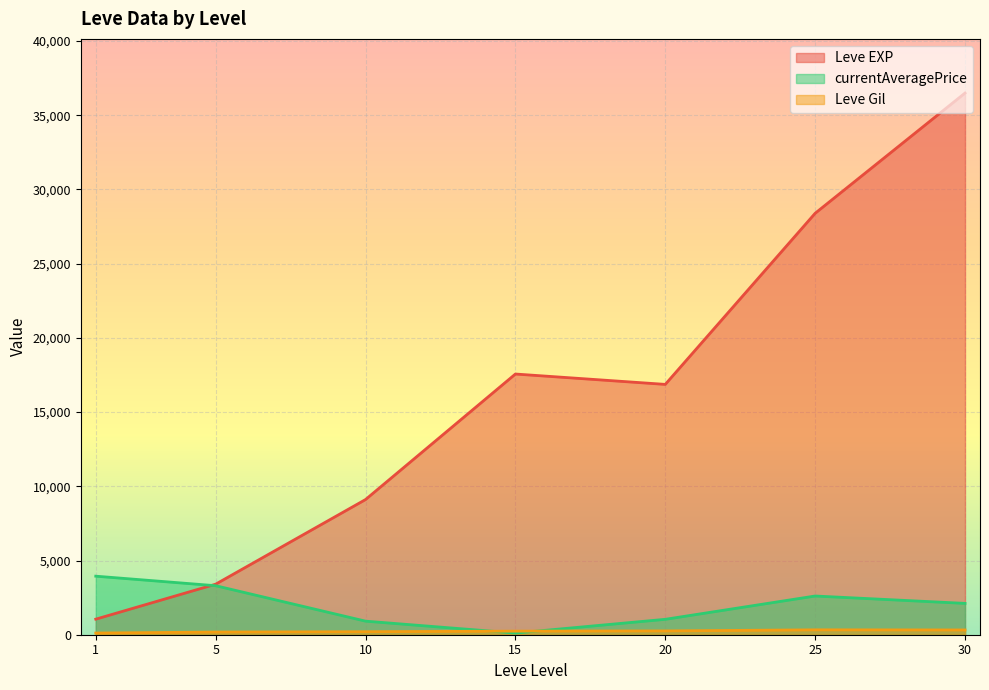

List the series in order of their peak value, lowest first.

Leve Gil, currentAveragePrice, Leve EXP